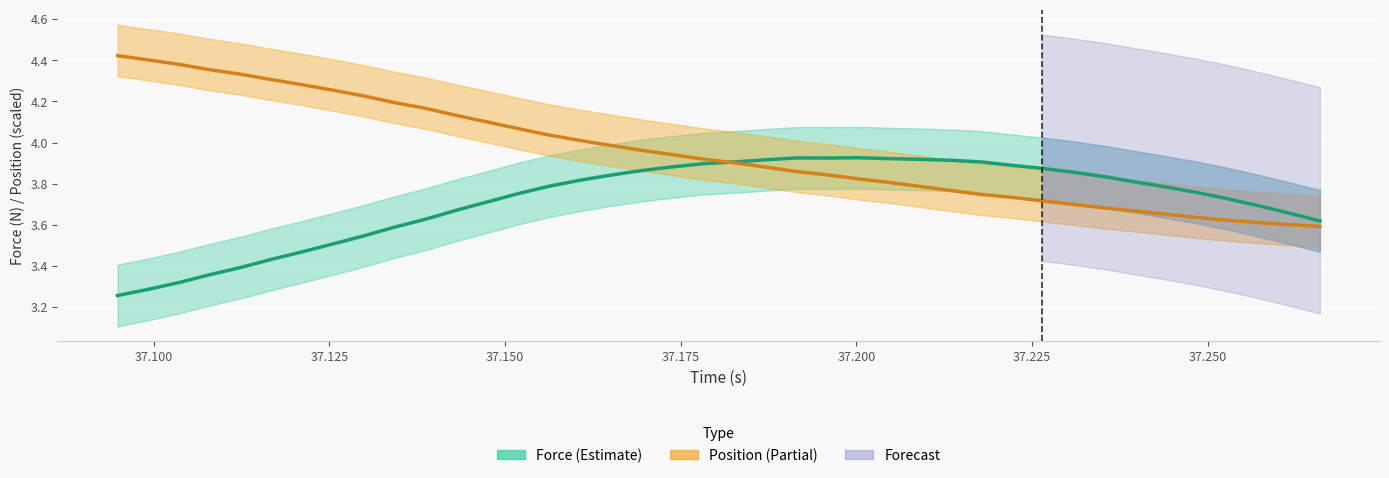

Reading left to right, extract all data points from this chart.

Force (Estimate): 3.3	3.3	3.3	3.4	3.4	3.4	3.5	3.5	3.5	3.6	3.6	3.7	3.7	3.8	3.8	3.8	3.8	3.9	3.9	3.9	3.9	3.9	3.9	3.9	3.9	3.9	3.9	3.9	3.9	3.9	3.9	3.9	3.8	3.8	3.8	3.8	3.7	3.7	3.7	3.6
Position (Partial): 4.4	4.4	4.4	4.4	4.3	4.3	4.3	4.3	4.2	4.2	4.2	4.1	4.1	4.1	4.0	4.0	4.0	4.0	3.9	3.9	3.9	3.9	3.9	3.8	3.8	3.8	3.8	3.8	3.7	3.7	3.7	3.7	3.7	3.7	3.7	3.6	3.6	3.6	3.6	3.6